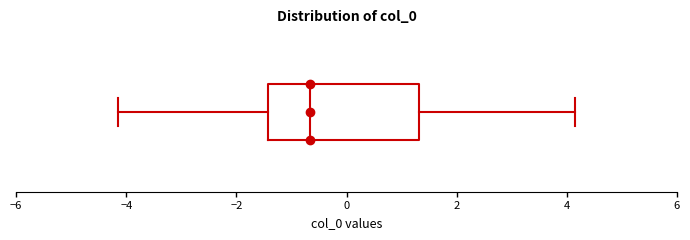

Transcribe this box plot: give where the median line is, the range the box spans, and where the two whiskers end, as read against the x-axis. The values are not printed on the chart, so give them approximately, as read against the axis.

median -0.6, box -1.4 to 1.4, whiskers -4.2 to 4.2